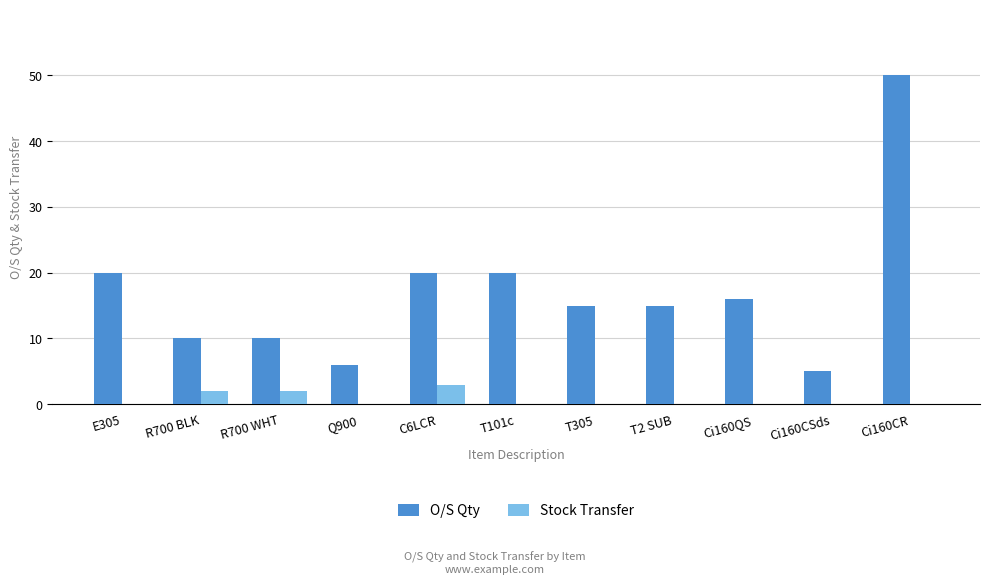

What is the highest value of the O/S Qty series?

50